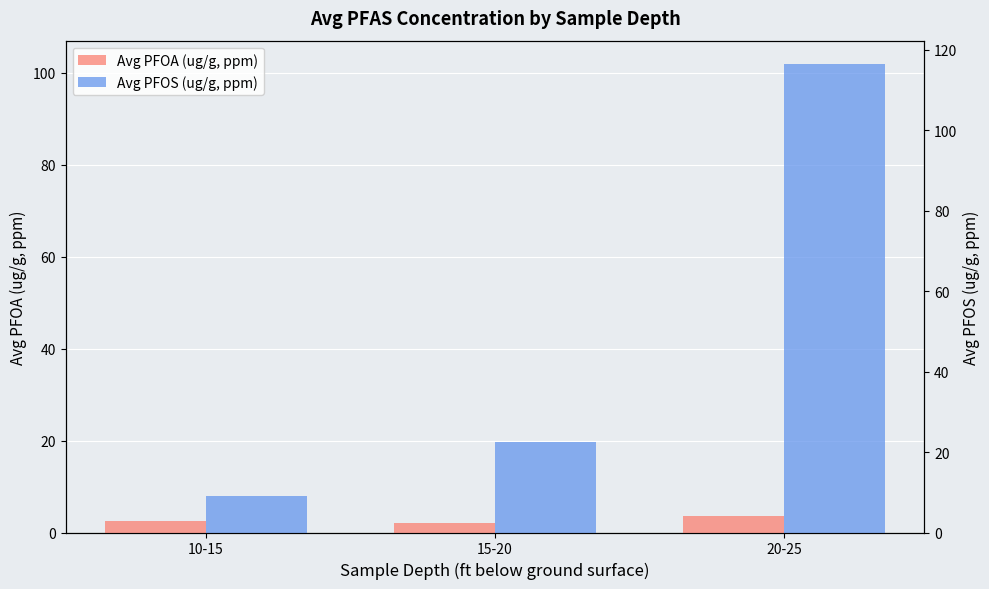

What is the difference between the highest and lowest values at 10-15?

5.4